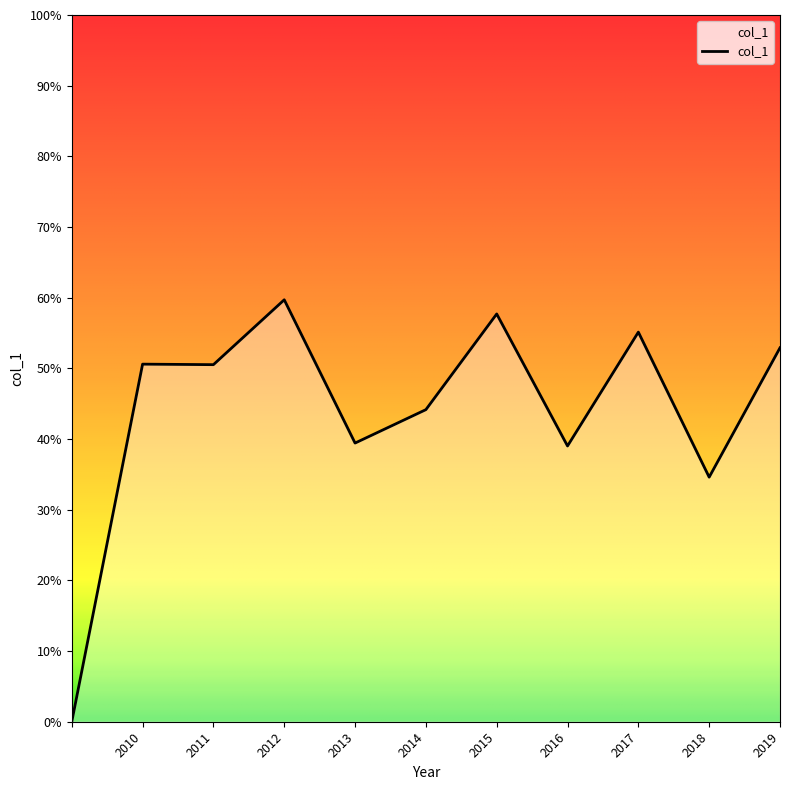

Does the chart display data point markers on the line(s)?

No